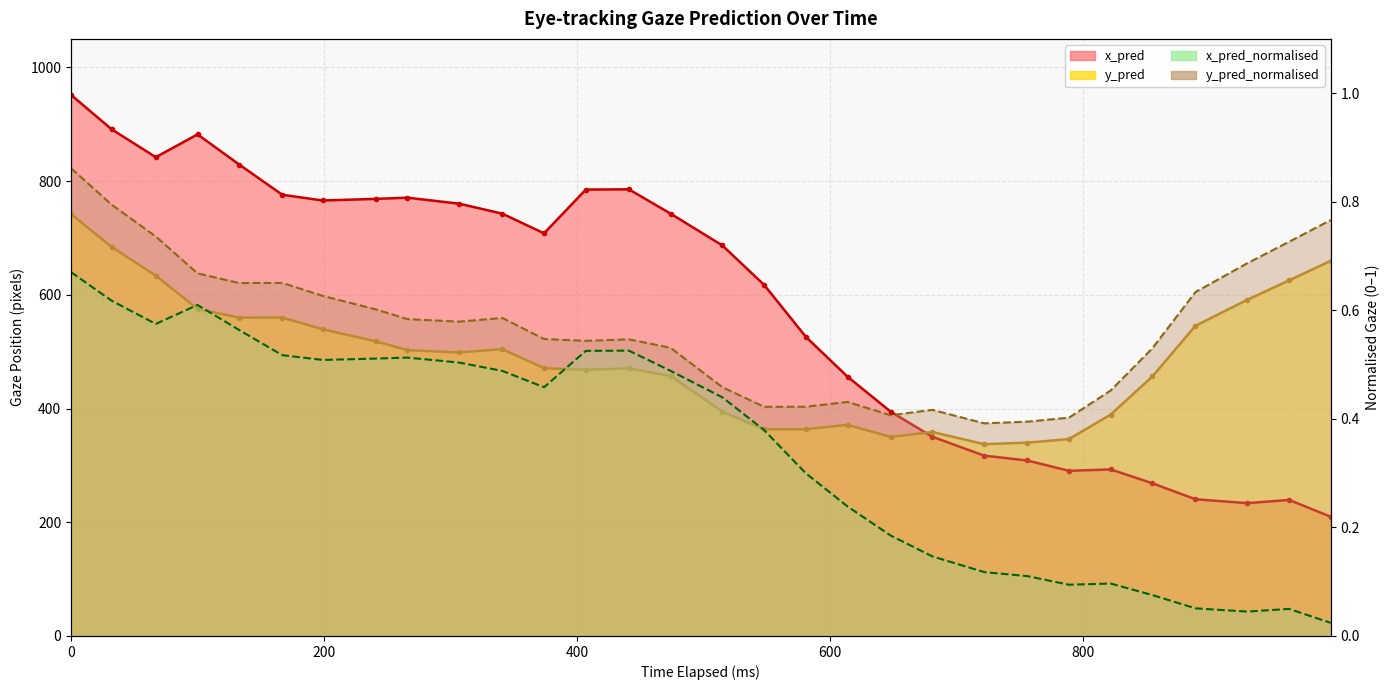

How many lines are shown in the chart?

4